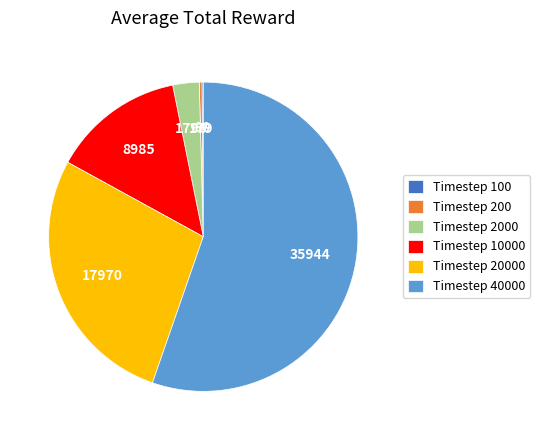

Is there a majority slice in this chart?

Yes